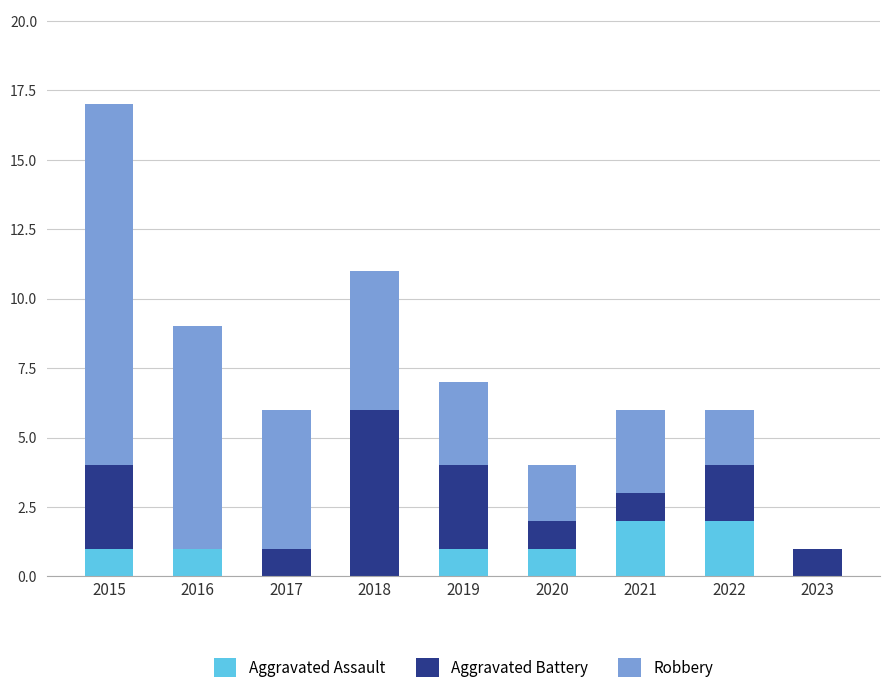

Is it true that Aggravated Assault equals 2 at 2022?

True